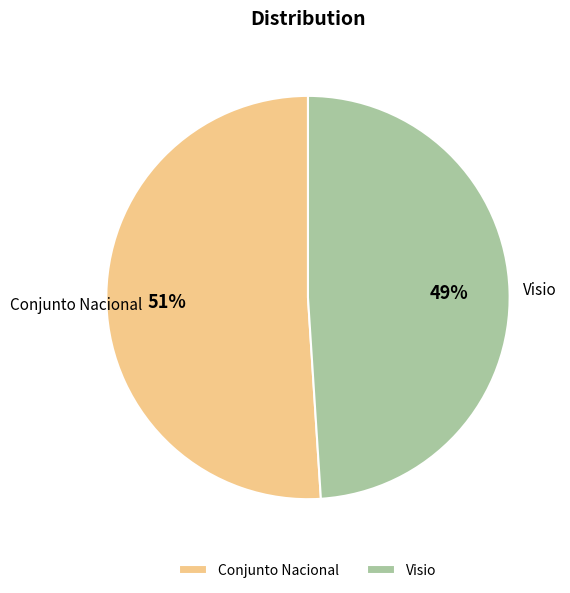

Rank the categories by value from highest to lowest.

Conjunto Nacional, Visio